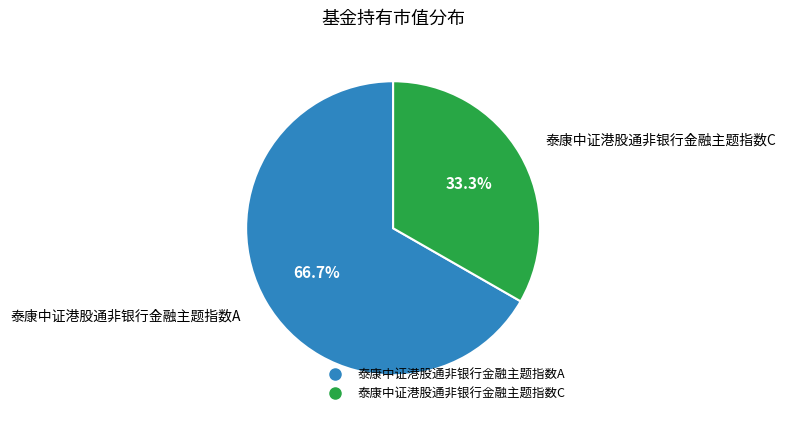

What percentage is the 泰康中证港股通非银行金融主题指数C slice, to the nearest percent?

33%